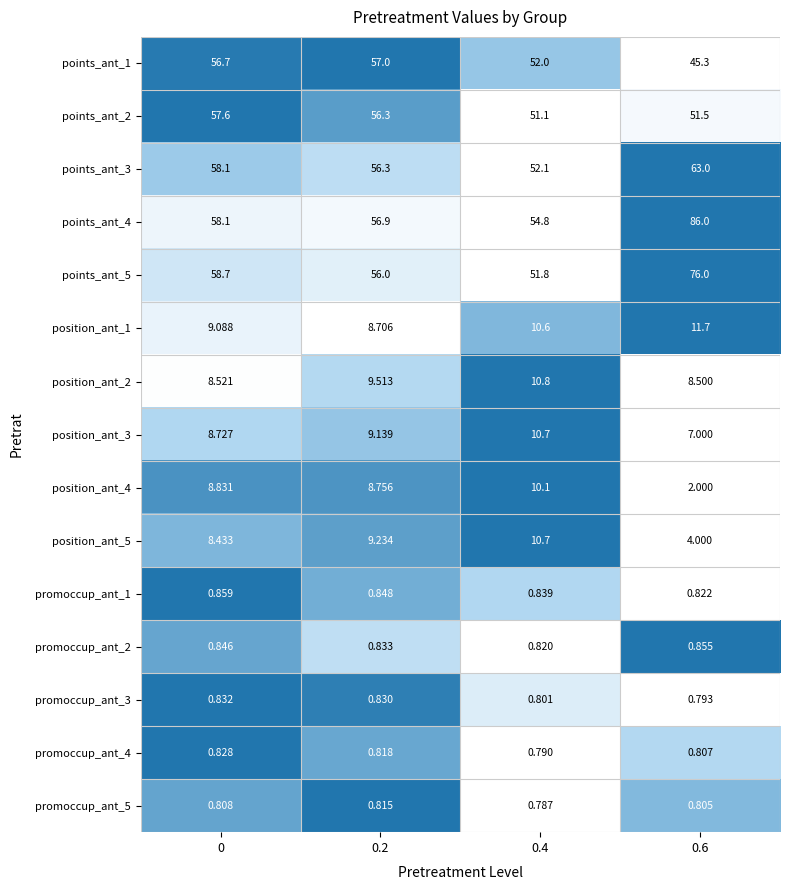

Is the value of points_ant_2 at 0 greater than the value of points_ant_1 at 0?

Yes